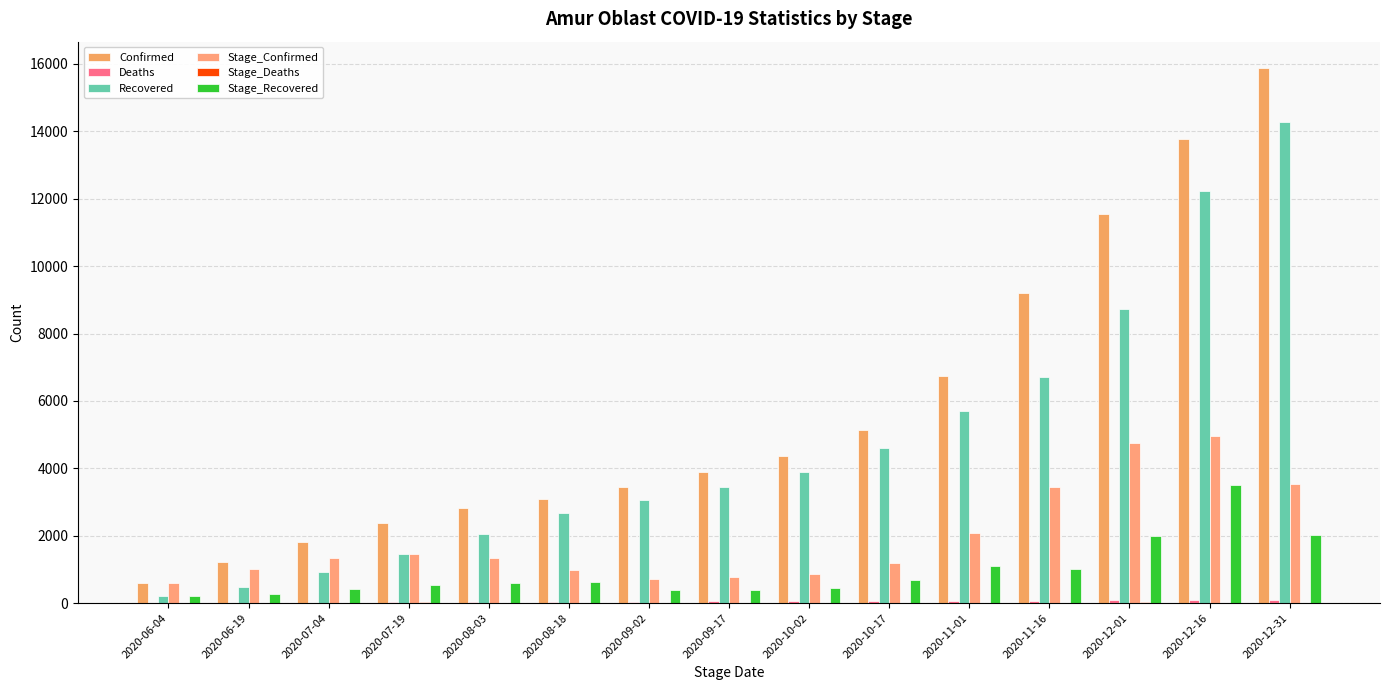

What is the value of the Stage_Recovered bar at the 8th from the left?

387